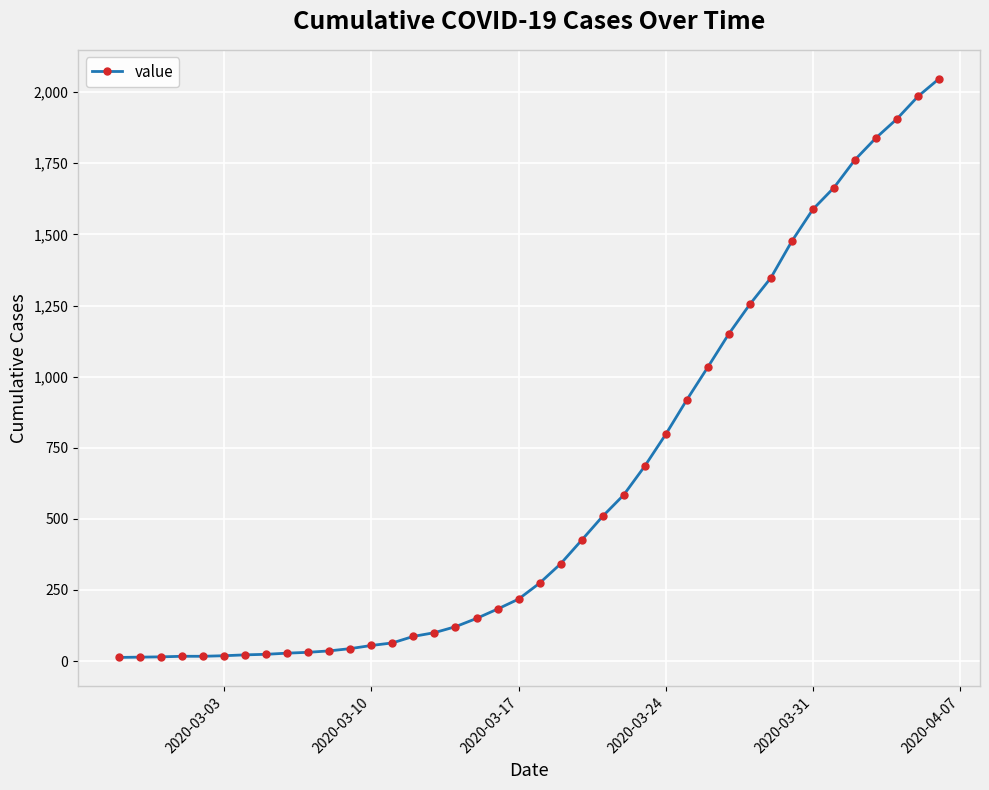

What is the sum of all values?

24843